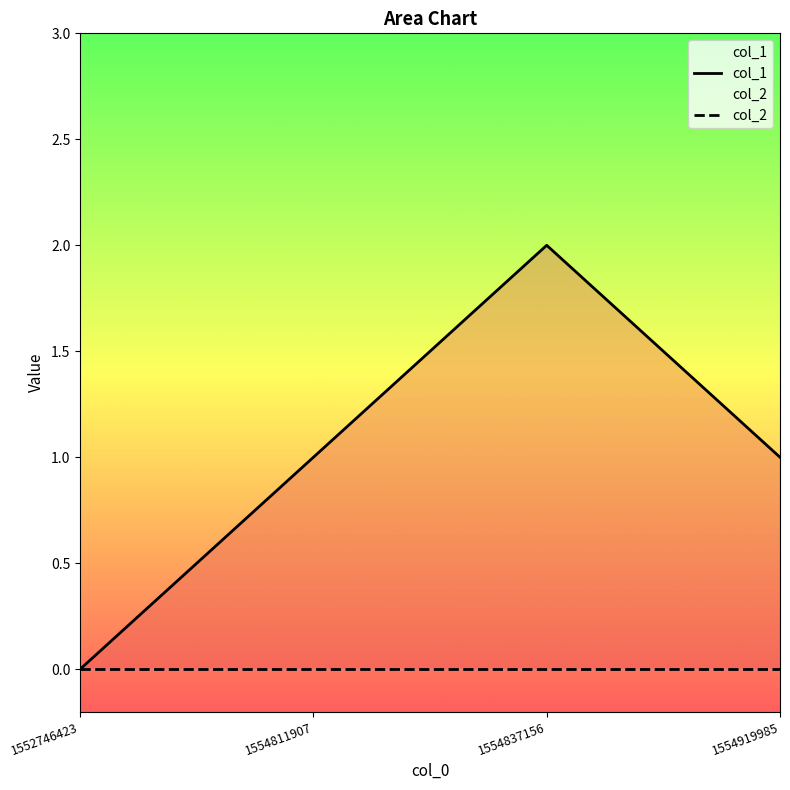

List the series in order of their peak value, lowest first.

col_2, col_1